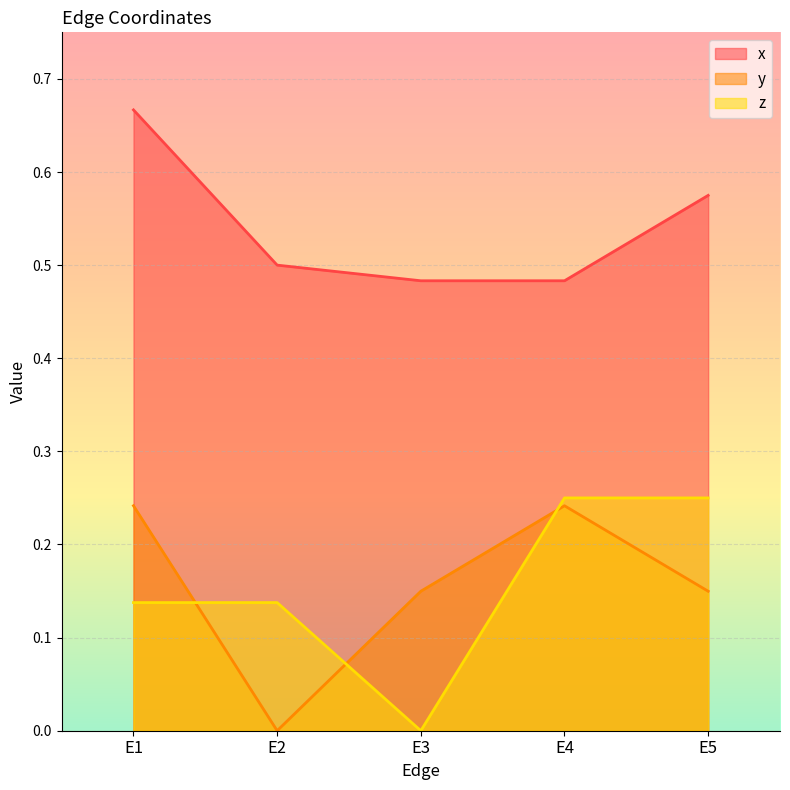

What is the difference between the second highest and second lowest values in the x series?

0.1